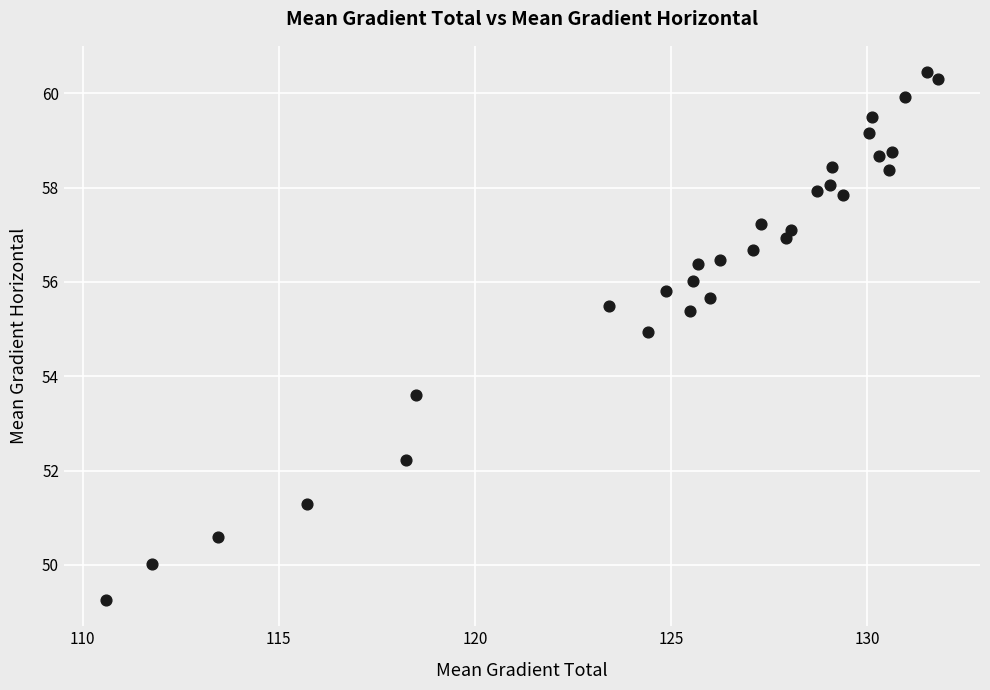

What Y value in the scatter plot is closest to 54?

53.6